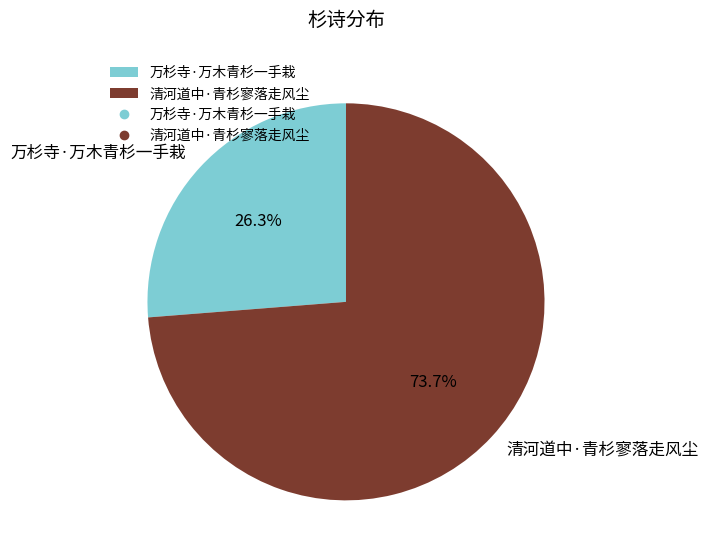

What percentage is NOT represented by 万杉寺·万木青杉一手栽?

73.7%